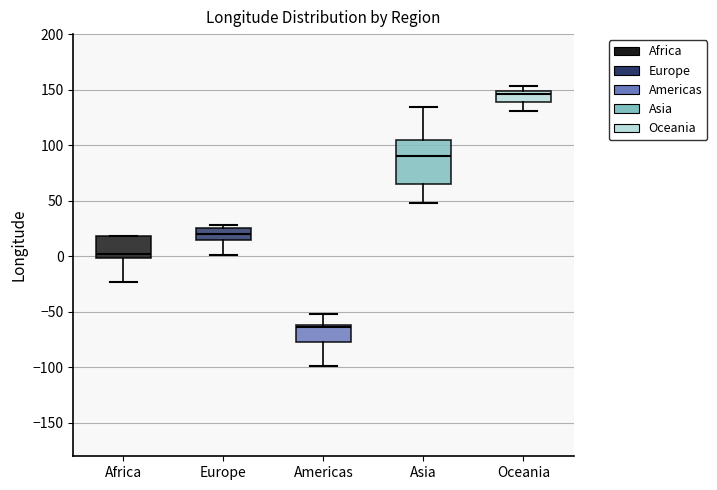

Reading left to right, read every box against the y-axis: the position of its median line, the range the box covers, and the ends of its whiskers. The values are not printed on the chart, so give them approximately, as read against the axis.

Africa: median 0 (just above the box's lower edge), box 0 to 20, whiskers -25 to 20
Europe: median 20, box 15 to 25, whiskers 0 to 30
Americas: median -65, box -75 to -60, whiskers -100 to -50
Asia: median 90, box 65 to 105, whiskers 50 to 135
Oceania: median 145, box 140 to 150, whiskers 130 to 155